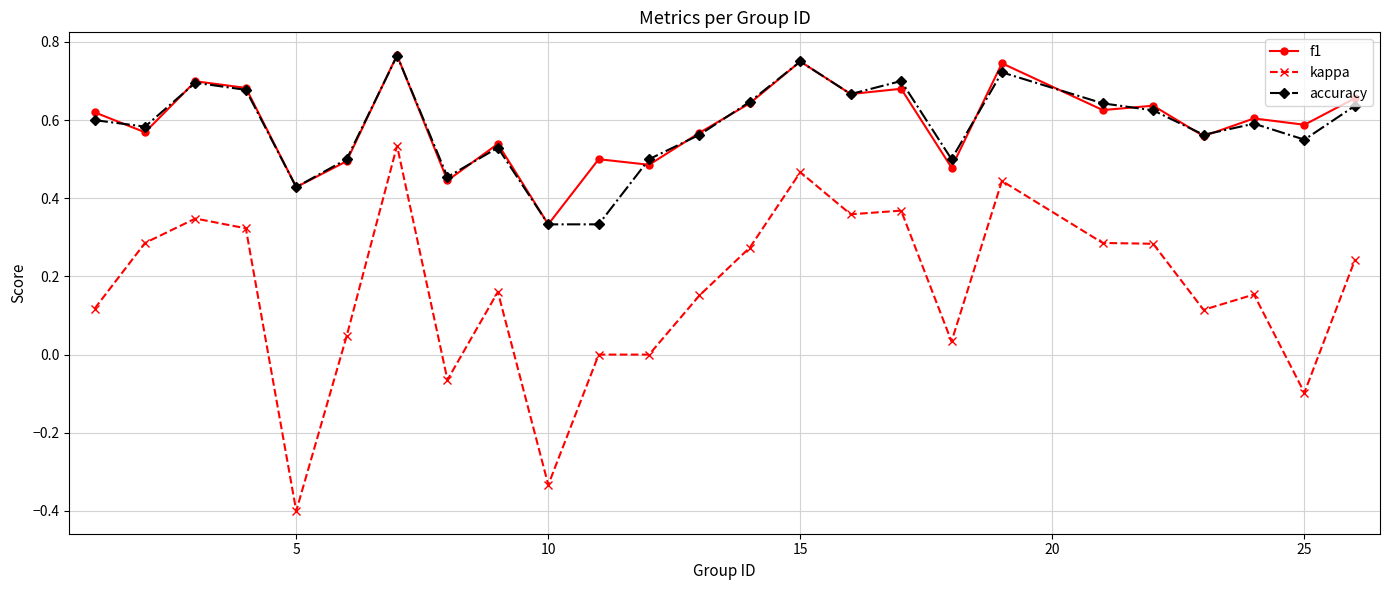

Which series has the largest range (max minus min)?

kappa